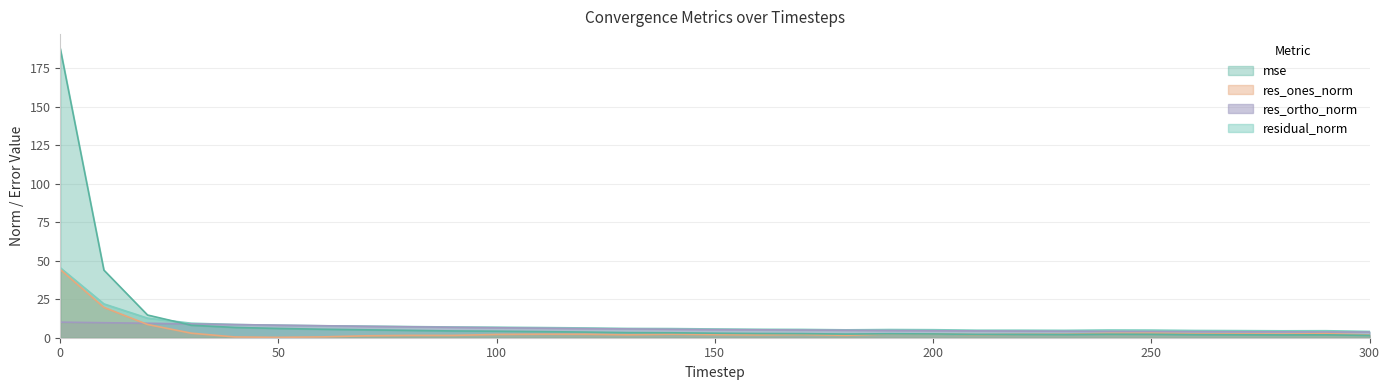

What is the minimum value shown in the chart?

0.3